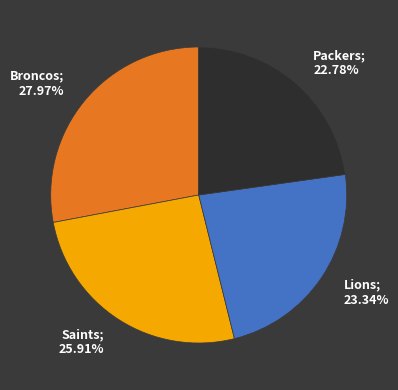

Count the number of slices in the pie.

4